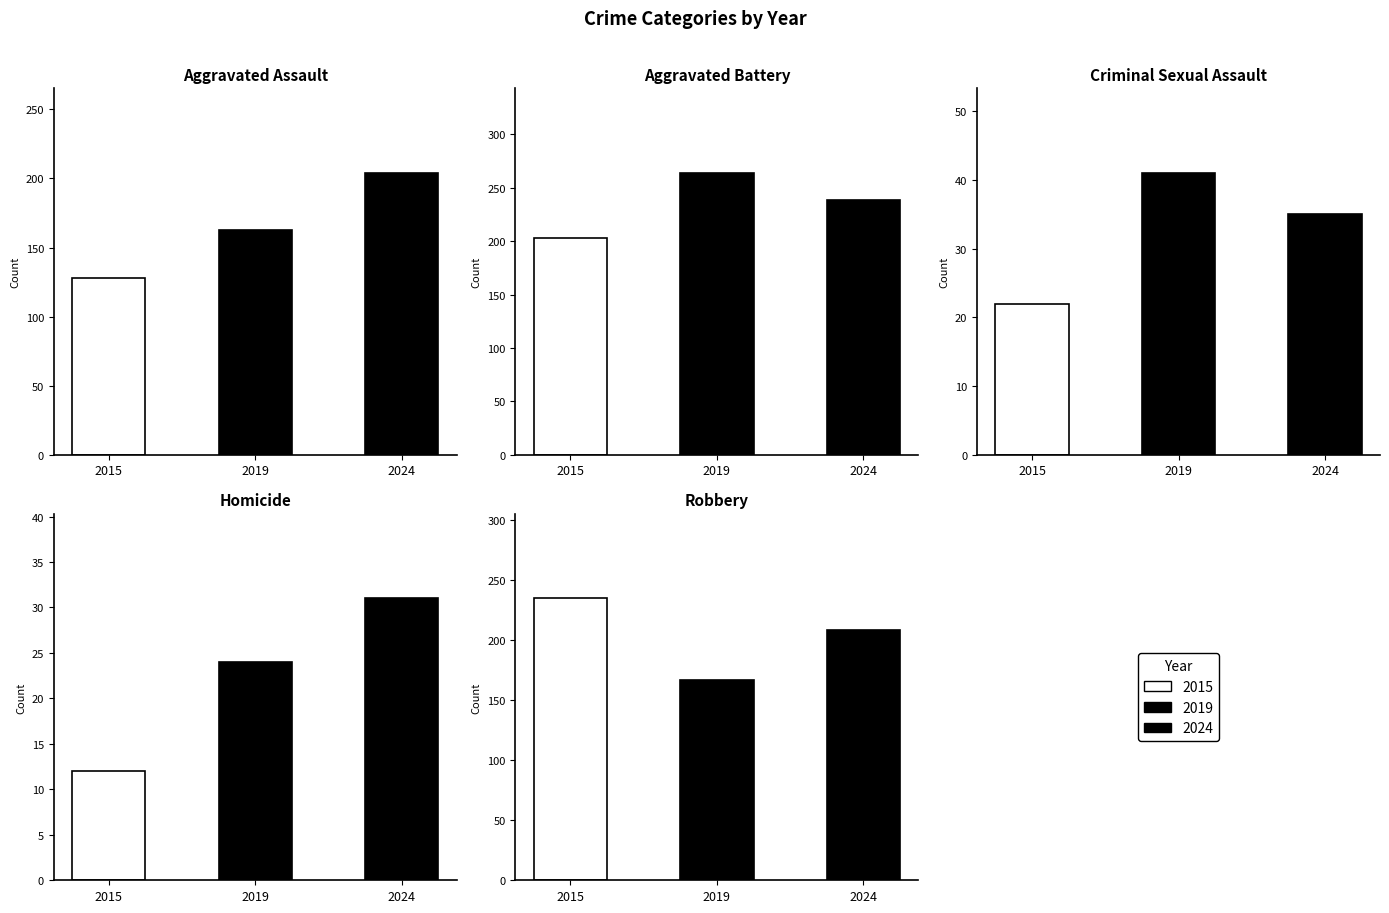

Reading left to right, what are all the values shown in this chart?

Aggravated Assault: 2015=128	2019=163	2024=204
Aggravated Battery: 2015=203	2019=264	2024=239
Criminal Sexual Assault: 2015=22	2019=41	2024=35
Homicide: 2015=12	2019=24	2024=31
Robbery: 2015=235	2019=167	2024=209